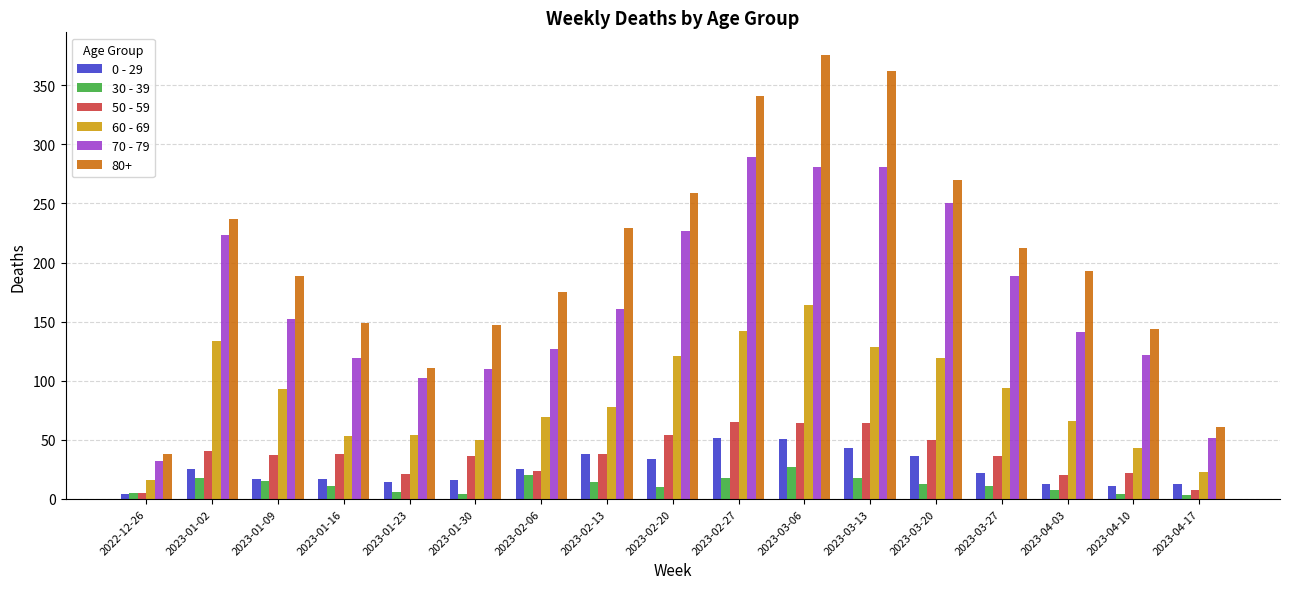

Is it true that 70 - 79 equals 102 at 2023-01-23?

True